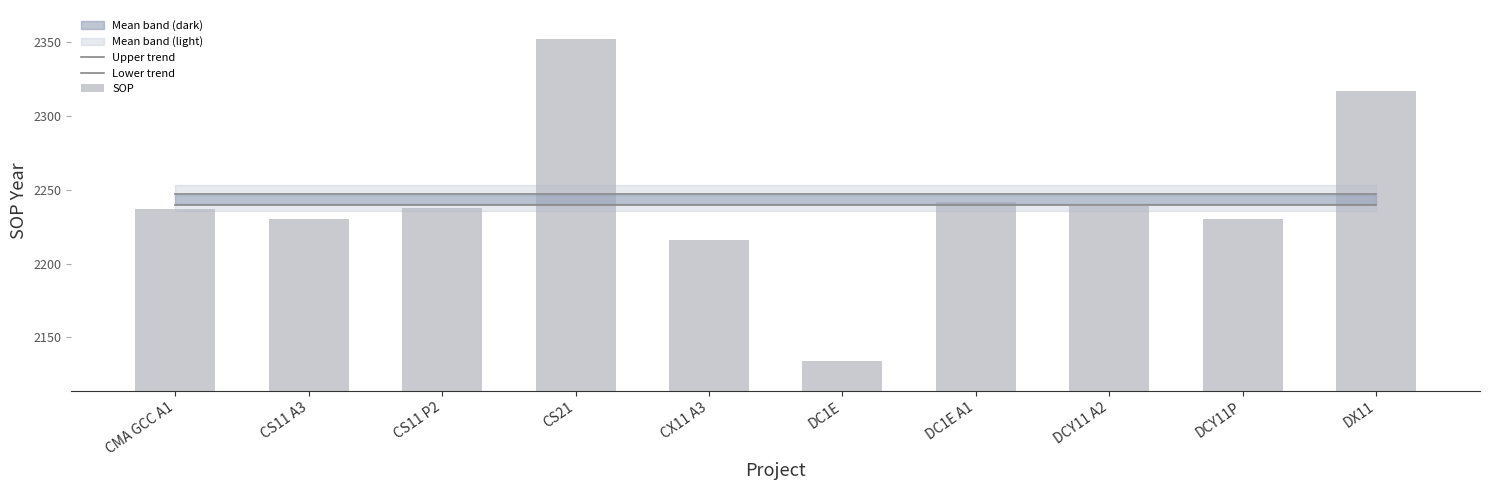

Rank the categories by SOP value from highest to lowest.

CS21, DX11, DC1E A1, DCY11 A2, CS11 P2, CMA GCC A1, CS11 A3, DCY11P, CX11 A3, DC1E